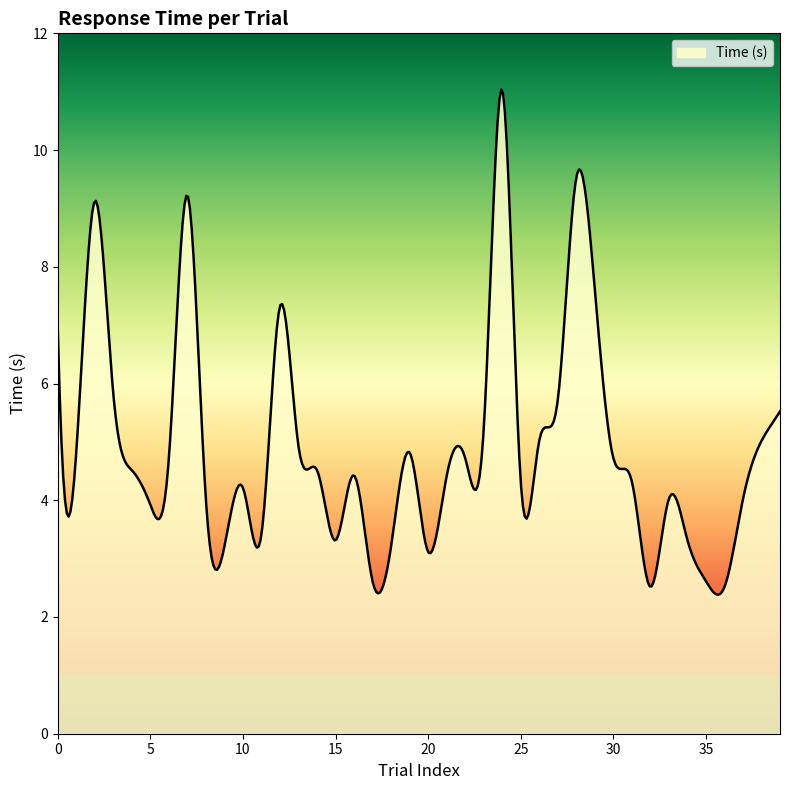

What is the difference between the second highest and minimum values?

8.6